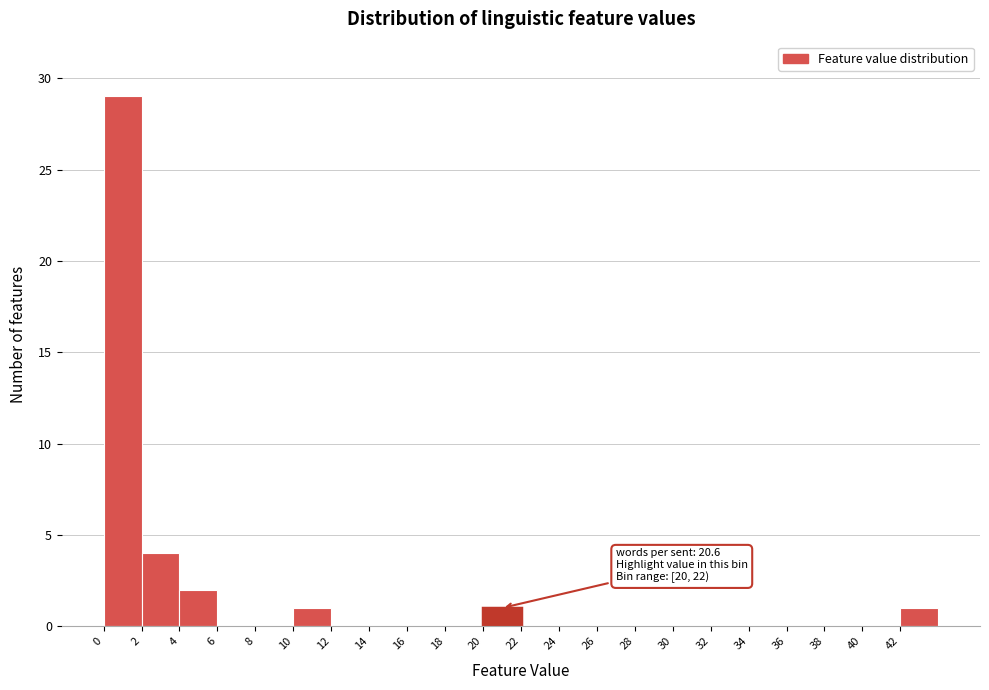

Which range on the x-axis has the tallest bar?

0 to 2